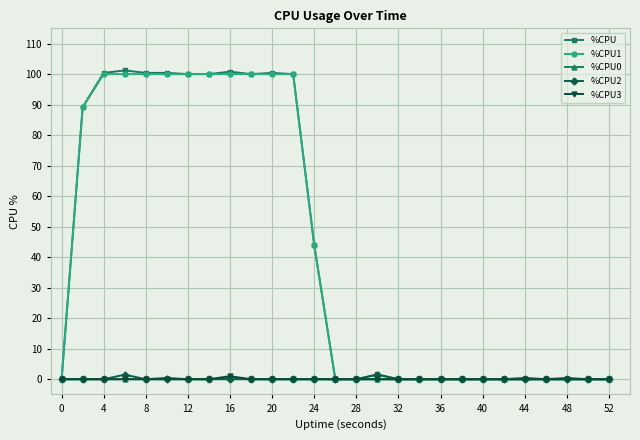

At how many categories does at least one series exceed 54?

11